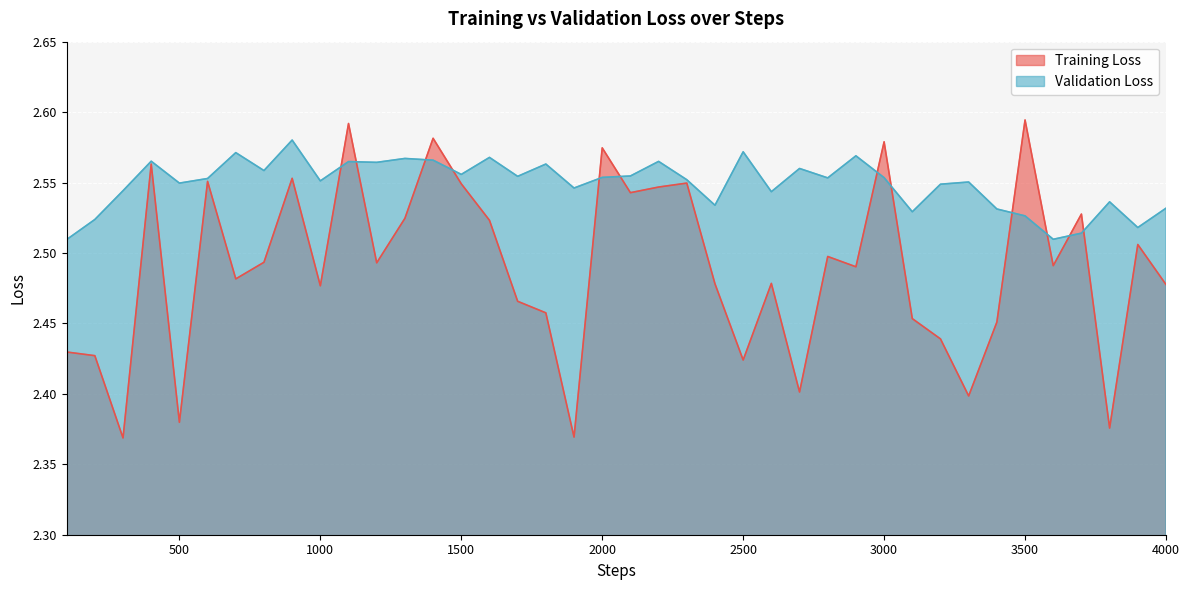

Reading left to right, list all the values displayed in this chart.

Training Loss: 2.4	2.4	2.4	2.6	2.4	2.6	2.5	2.5	2.6	2.5	2.6	2.5	2.5	2.6	2.5	2.5	2.5	2.5	2.4	2.6	2.5	2.5	2.5	2.5	2.4	2.5	2.4	2.5	2.5	2.6	2.5	2.4	2.4	2.5	2.6	2.5	2.5	2.4	2.5	2.5
Validation Loss: 2.5	2.5	2.5	2.6	2.5	2.6	2.6	2.6	2.6	2.6	2.6	2.6	2.6	2.6	2.6	2.6	2.6	2.6	2.5	2.6	2.6	2.6	2.6	2.5	2.6	2.5	2.6	2.6	2.6	2.6	2.5	2.5	2.6	2.5	2.5	2.5	2.5	2.5	2.5	2.5